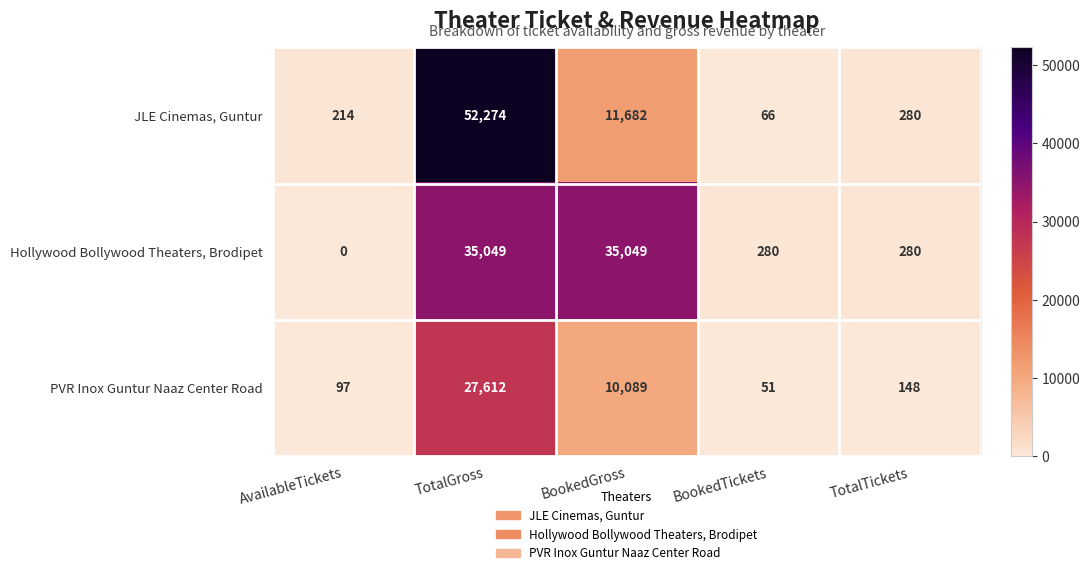

Reading left to right, extract all data points from this chart.

JLE Cinemas, Guntur: AvailableTickets=214	TotalGross=52274	BookedGross=11682	BookedTickets=66	TotalTickets=280
Hollywood Bollywood Theaters, Brodipet: AvailableTickets=0	TotalGross=35049	BookedGross=35049	BookedTickets=280	TotalTickets=280
PVR Inox Guntur Naaz Center Road: AvailableTickets=97	TotalGross=27612	BookedGross=10089	BookedTickets=51	TotalTickets=148